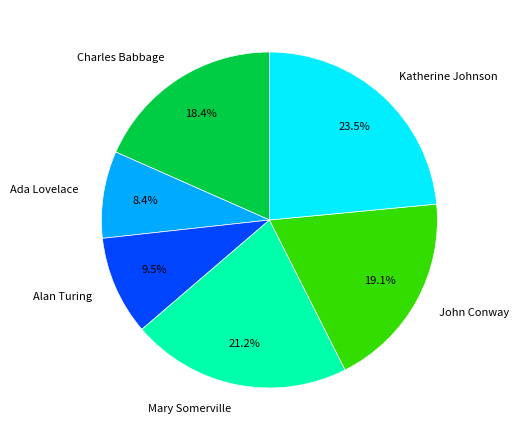

The John Conway slice represents 19% of the pie. True or false?

True